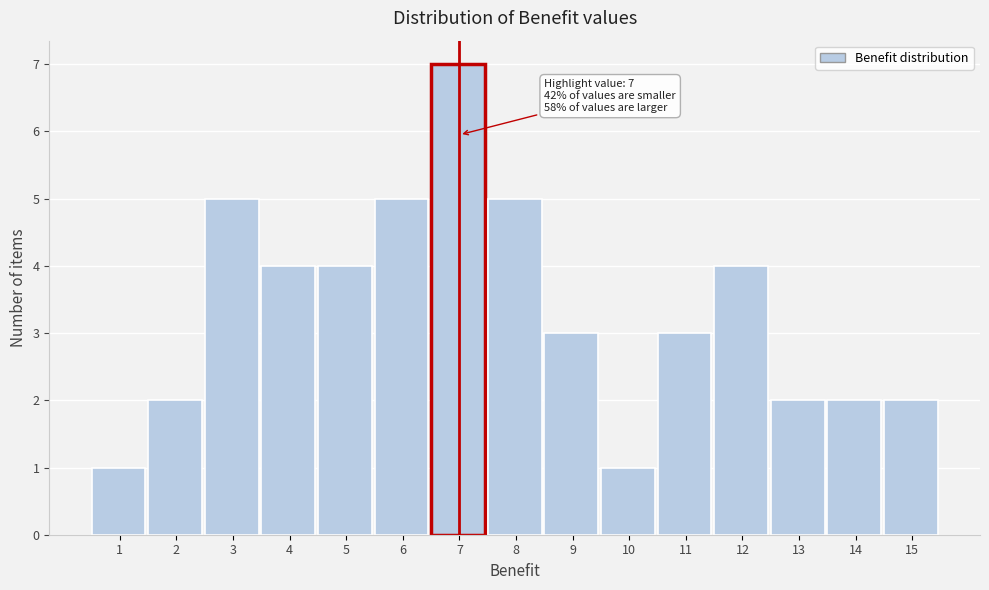

Reading left to right, transcribe all the data shown in this chart.

1	2	5	4	4	5	7	5	3	1	3	4	2	2	2